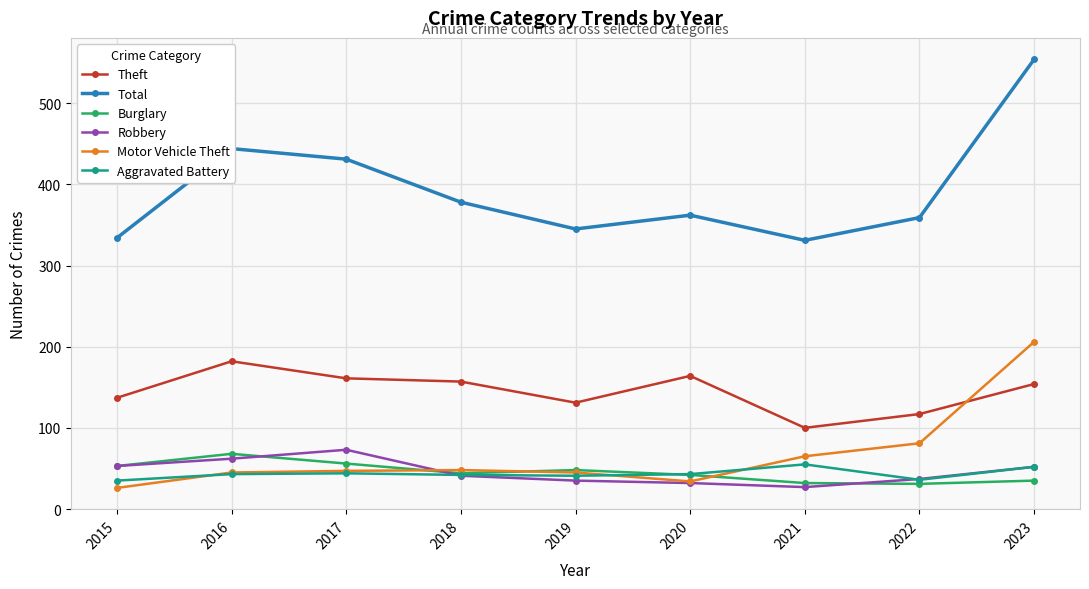

True or false: Aggravated Battery and Total cross at least once.

False